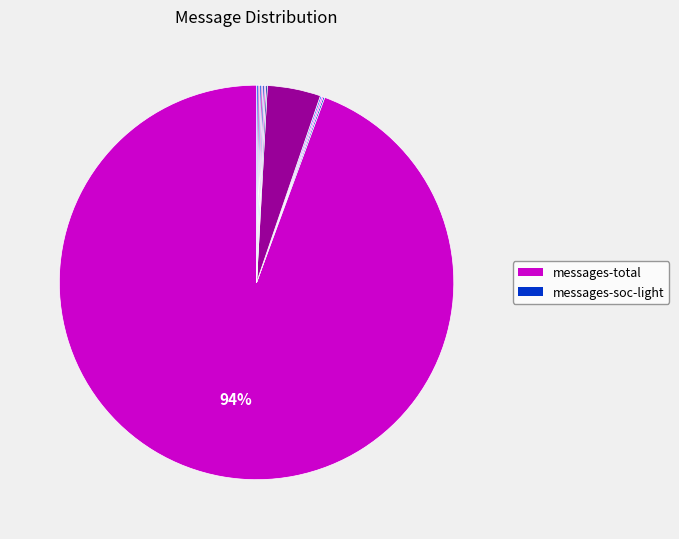

Does any single category account for the majority?

Yes